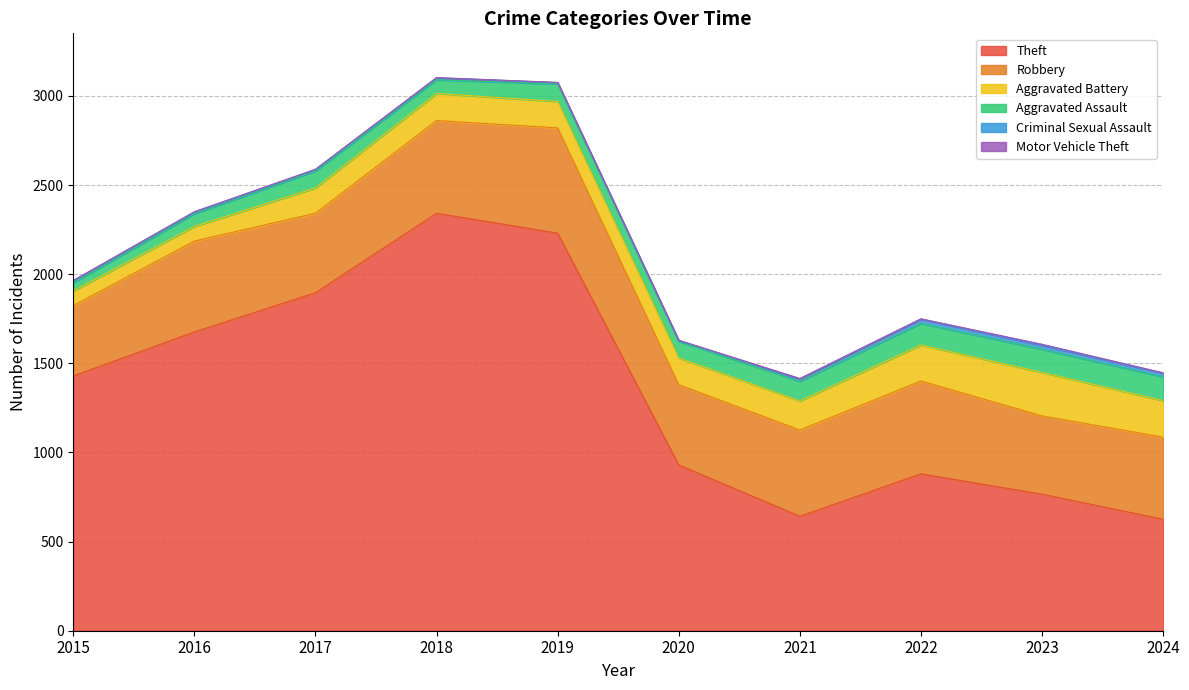

True or false: Motor Vehicle Theft and Aggravated Battery intersect in this chart.

False